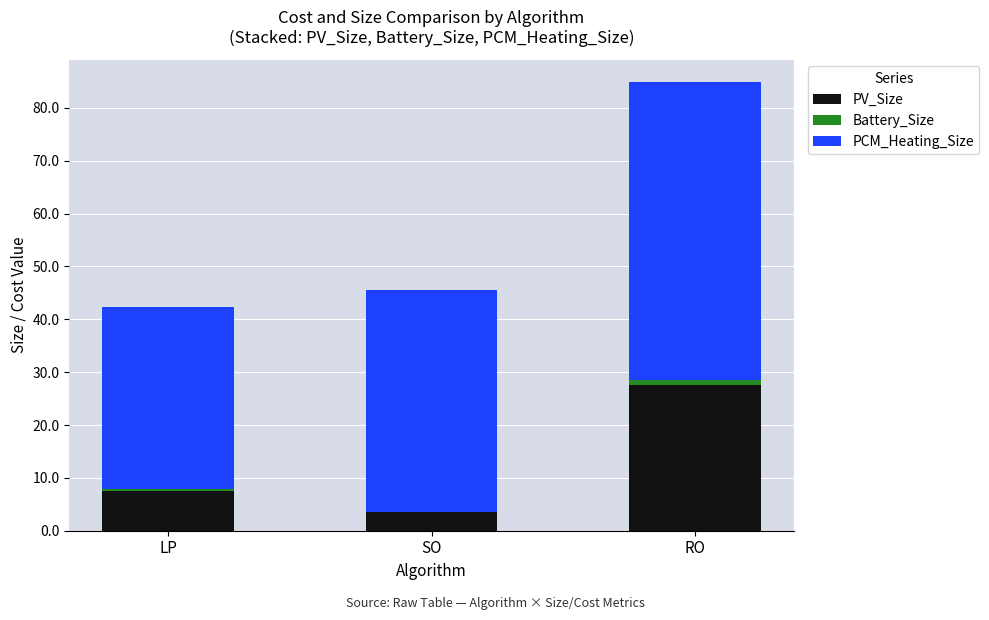

Which category has the highest value in the PV_Size series?

RO